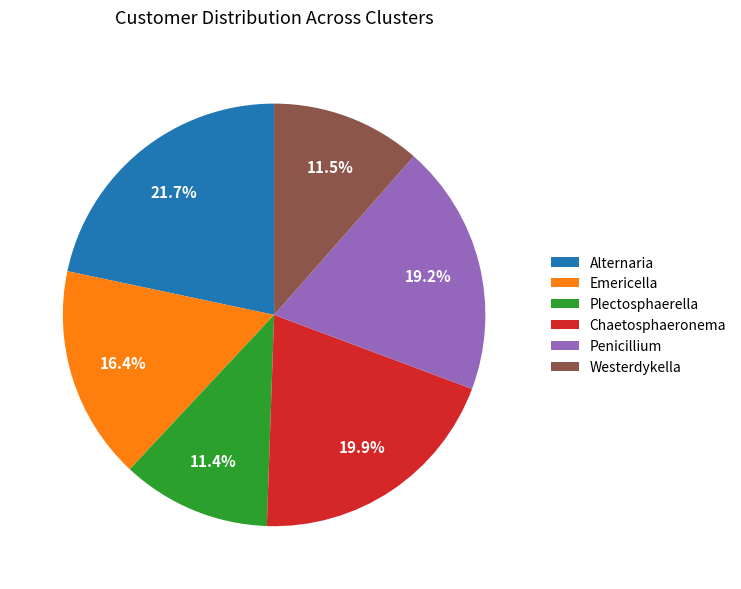

How many segments does this pie chart have?

6